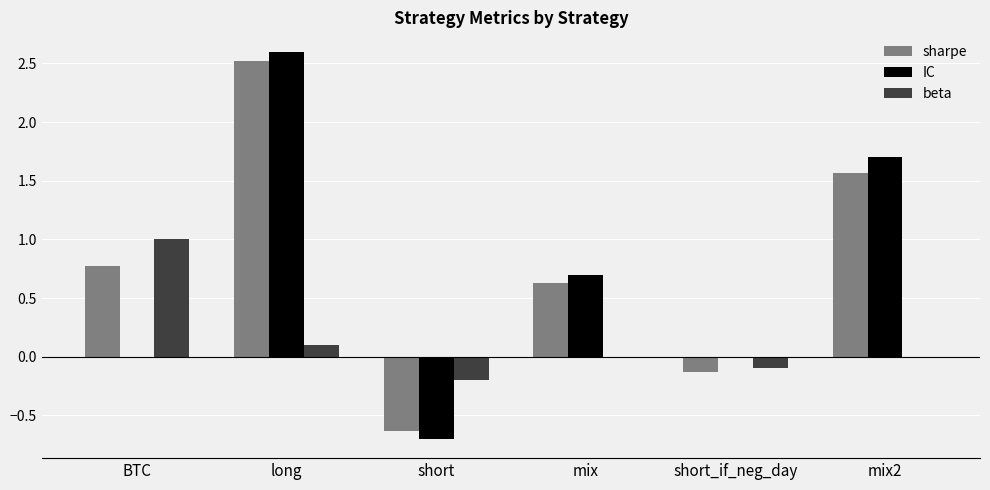

Is the value of beta at long greater than the value of sharpe at mix?

No